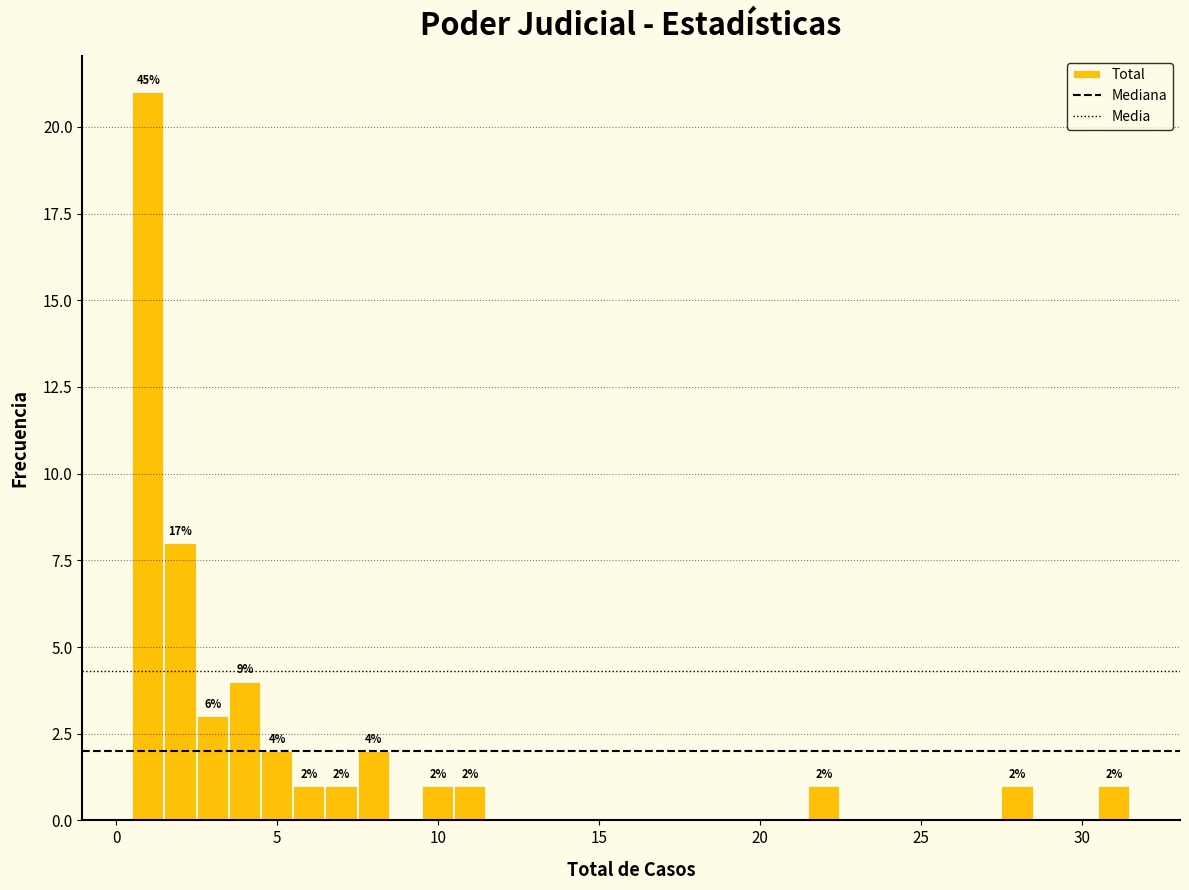

Around what value on the x-axis is the tallest bar? Give the approximate position of its centre, as read against the axis.

1.0